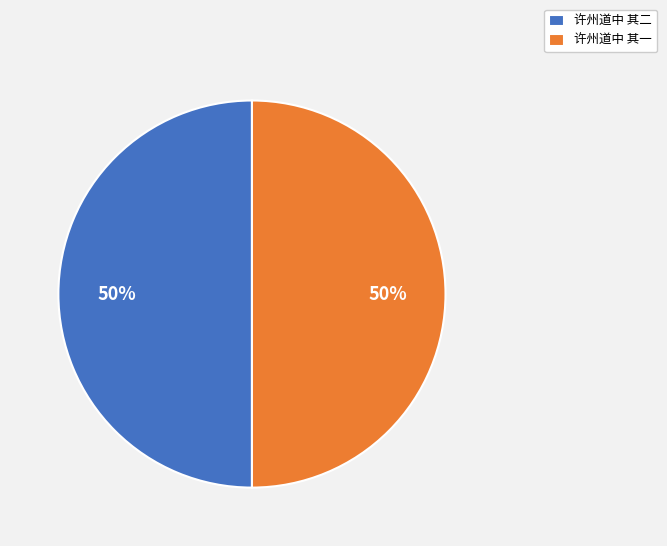

Do 许州道中 其二 and 许州道中 其一 together represent more than half of the pie?

Yes